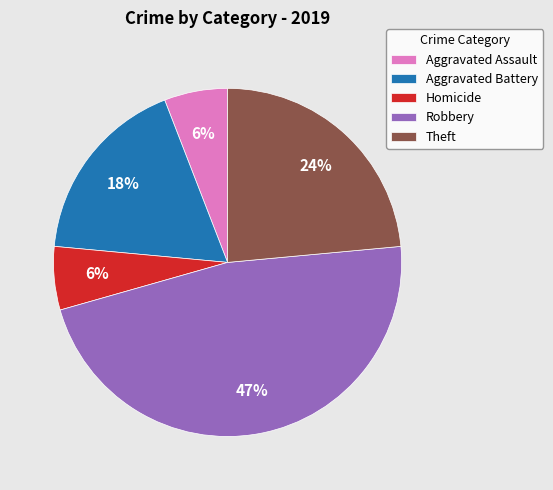

Does Theft represent more than half of the total?

No